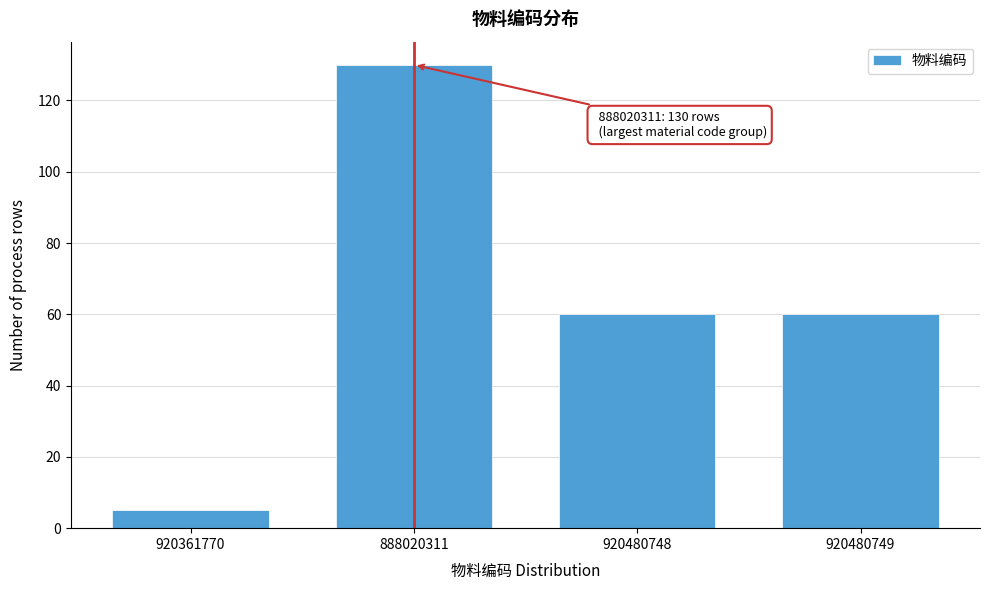

Reading right to left, list all the values displayed in this chart.

60	60	130	5